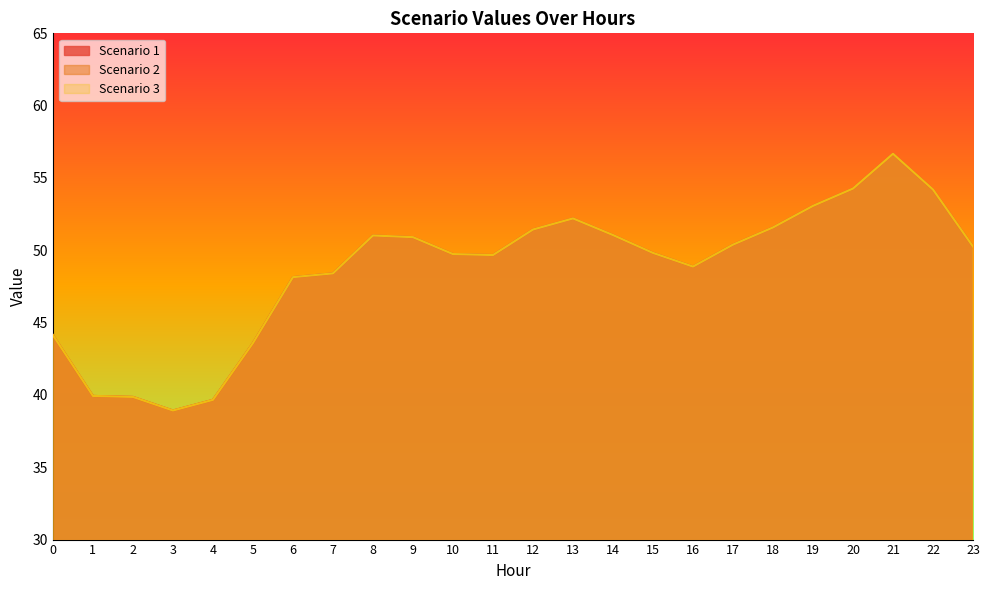

Which series changed the most between 3 and 23?

Scenario 1